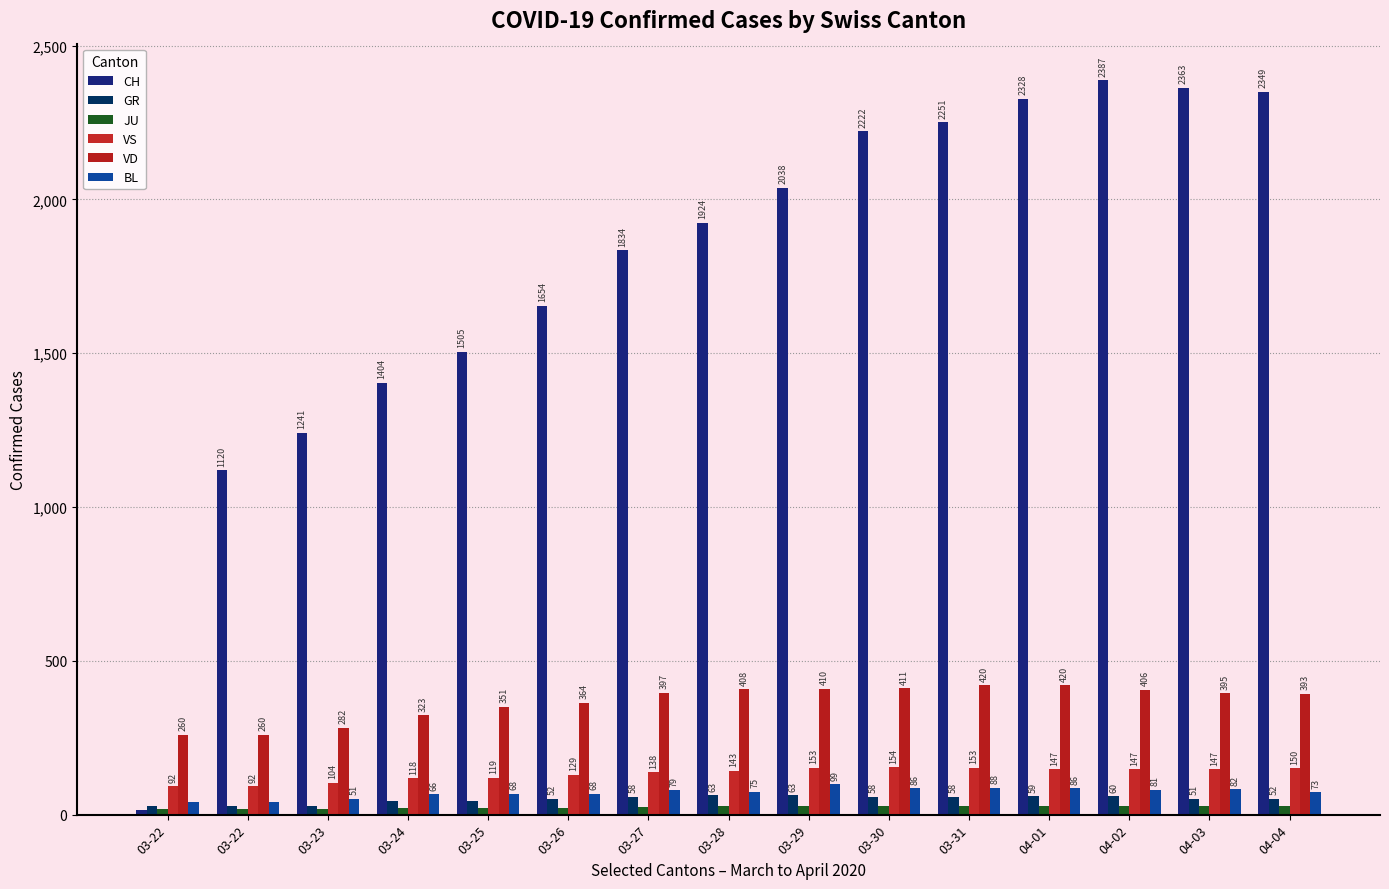

Which series changed the most between 03-23 and 03-26?

CH